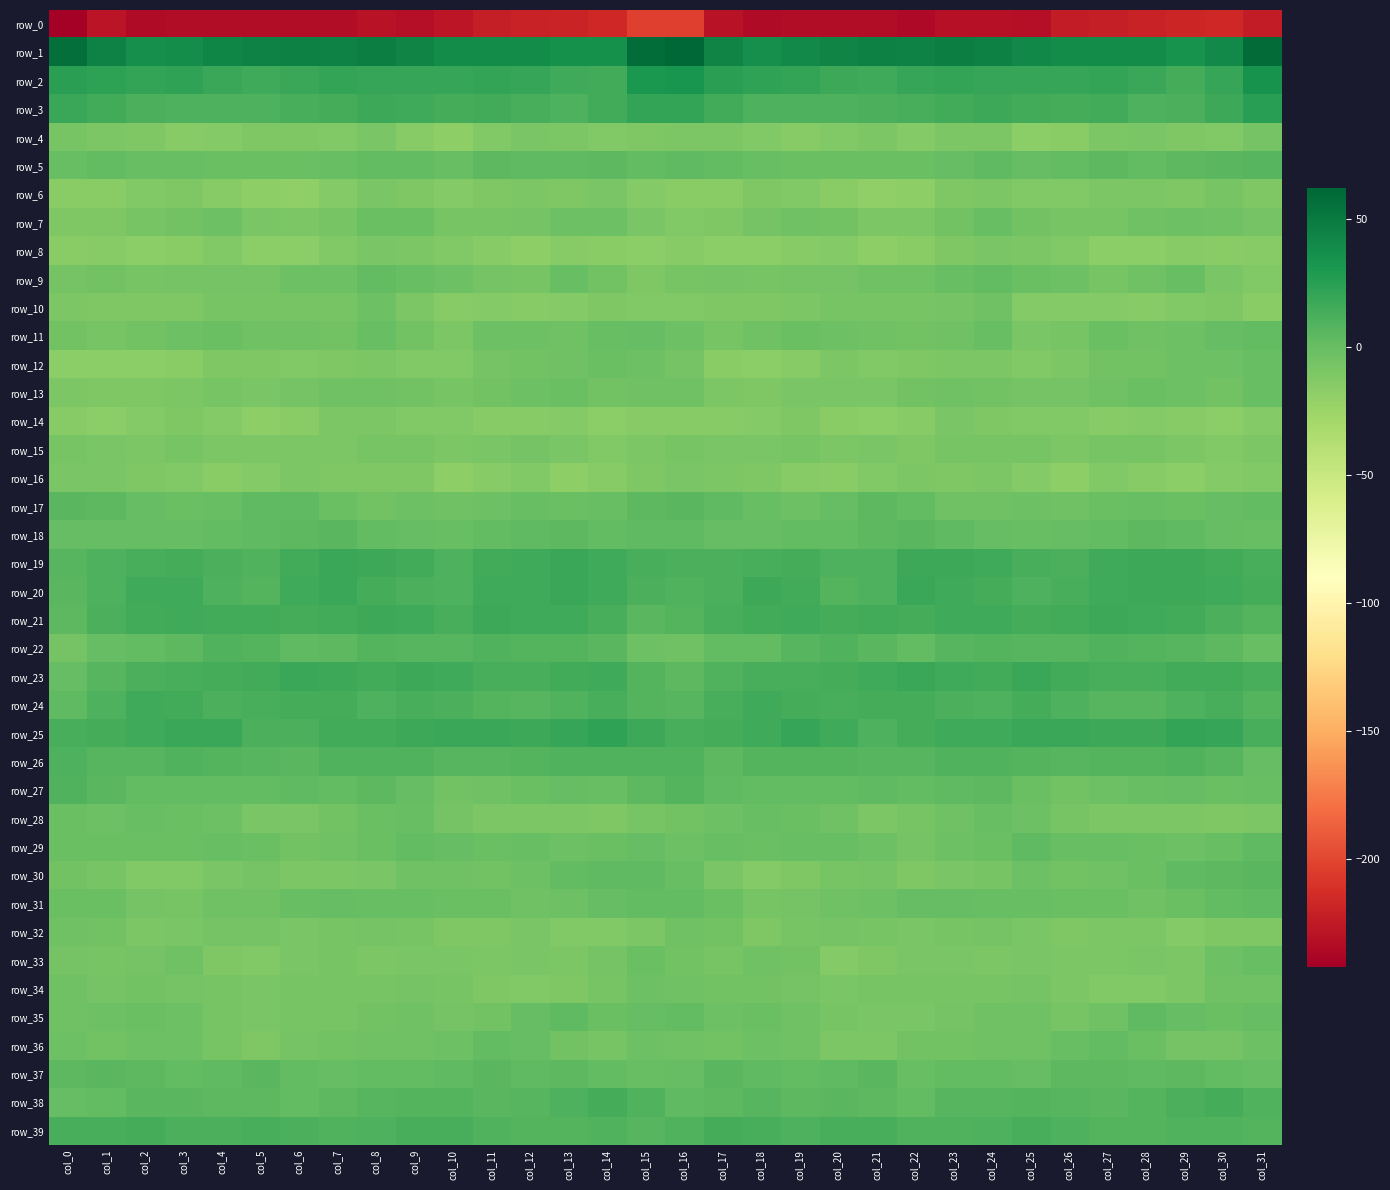

Reading left to right, list all the values displayed in this chart.

row_0: -242.0	-228.6	-234.8	-233.4	-232.6	-232.6	-233.4	-233.3	-229.6	-232.4	-226.7	-222.3	-220.3	-219.2	-217.0	-202.9	-203.7	-229.4	-234.8	-232.7	-232.7	-232.7	-234.9	-230.7	-231.0	-231.8	-223.7	-221.9	-220.1	-217.9	-216.2	-223.8
row_1: 56.4	44.4	37.0	38.2	42.4	45.2	45.9	45.0	47.4	43.2	38.9	38.4	39.1	35.4	35.4	58.0	61.6	43.4	36.6	40.0	43.3	46.4	44.3	46.8	46.4	40.7	39.1	38.3	38.6	34.0	40.4	59.0
row_2: 24.6	23.2	21.6	22.3	18.4	16.0	18.7	20.8	20.4	19.4	20.2	20.5	20.1	15.8	14.7	30.3	33.0	24.5	22.0	21.4	16.9	16.7	19.7	21.2	19.8	19.9	20.4	20.7	19.0	13.8	19.4	34.4
row_3: 18.6	15.6	11.4	10.1	10.8	10.5	12.8	13.7	17.4	16.5	13.8	15.1	12.5	10.9	14.9	20.9	20.5	15.6	10.3	10.5	10.6	11.6	12.7	15.1	17.9	15.3	14.0	15.5	10.6	12.0	18.0	26.3
row_4: -7.0	-10.1	-11.5	-14.0	-13.7	-11.0	-11.5	-12.1	-8.5	-14.3	-18.2	-11.7	-8.8	-9.8	-12.8	-11.2	-9.5	-9.8	-12.4	-14.7	-12.7	-10.2	-13.0	-10.2	-9.4	-17.2	-15.9	-10.0	-8.5	-11.3	-11.7	-5.7
row_5: -0.4	1.7	-0.0	-0.7	-1.9	-1.5	-1.0	-0.3	2.3	2.4	0.2	4.0	2.9	2.8	4.8	2.0	3.2	1.4	-0.3	-1.4	-1.7	-1.1	-1.4	1.0	2.9	1.2	1.6	4.1	2.2	4.1	5.3	6.4
row_6: -16.3	-15.9	-12.2	-10.8	-14.2	-18.2	-19.4	-13.8	-8.9	-11.2	-13.4	-10.6	-10.0	-11.4	-8.2	-13.0	-15.9	-15.4	-10.9	-11.9	-15.6	-19.3	-18.3	-11.0	-9.3	-12.7	-12.1	-10.2	-10.4	-10.5	-7.1	-11.4
row_7: -11.2	-10.9	-7.7	-4.7	-3.1	-8.6	-10.2	-7.9	-1.9	-1.9	-7.9	-7.0	-6.0	-2.6	-3.3	-8.3	-12.1	-10.8	-6.7	-3.5	-4.6	-9.7	-10.3	-5.4	-0.8	-4.6	-7.4	-7.1	-4.5	-2.3	-3.8	-5.8
row_8: -15.4	-15.1	-16.5	-15.5	-12.4	-17.2	-17.0	-12.6	-9.2	-9.6	-12.0	-14.7	-17.7	-14.3	-15.5	-16.7	-14.7	-16.4	-16.5	-14.3	-13.2	-17.9	-16.2	-10.5	-9.2	-10.3	-12.3	-16.8	-16.6	-14.0	-16.3	-14.1
row_9: -6.4	-5.4	-7.1	-6.6	-6.2	-6.0	-3.3	-2.6	1.5	-0.1	-2.7	-5.8	-6.9	0.2	-4.8	-10.5	-7.0	-6.4	-7.5	-6.2	-6.6	-4.4	-3.6	-0.9	1.7	-1.6	-2.8	-7.7	-4.0	-0.3	-8.5	-11.7
row_10: -9.3	-10.9	-10.6	-10.7	-7.7	-7.5	-6.9	-7.8	-3.1	-10.3	-14.7	-13.1	-14.1	-13.0	-10.8	-12.5	-12.4	-11.2	-11.1	-9.7	-7.1	-7.1	-7.6	-6.2	-3.6	-14.0	-13.4	-13.6	-14.1	-12.0	-11.4	-16.2
row_11: -5.2	-8.0	-4.8	-2.4	-1.2	-4.2	-4.4	-5.2	-0.4	-4.8	-10.2	-3.2	-2.2	-4.5	0.1	0.7	-3.2	-7.3	-3.4	-1.8	-2.3	-3.9	-5.4	-3.5	-0.3	-8.2	-8.0	-1.4	-4.0	-2.9	1.1	1.9
row_12: -16.5	-16.7	-16.5	-15.7	-10.8	-11.2	-11.8	-10.6	-9.9	-12.1	-11.9	-6.2	-5.7	-3.9	-1.8	-3.2	-6.9	-15.7	-16.4	-14.3	-10.1	-11.9	-11.3	-10.2	-10.3	-12.7	-9.7	-5.1	-5.6	-2.6	-2.3	-0.3
row_13: -9.9	-10.7	-11.0	-9.7	-7.9	-8.8	-6.2	-3.6	-4.2	-5.5	-7.1	-5.2	-2.3	-2.1	-4.5	-3.9	-4.2	-9.5	-11.2	-8.6	-8.4	-8.2	-5.2	-3.4	-4.6	-6.3	-6.4	-4.4	-1.5	-2.7	-5.2	0.2
row_14: -14.7	-16.8	-13.4	-11.5	-13.9	-17.7	-15.7	-10.2	-10.3	-11.7	-12.0	-14.2	-14.1	-13.7	-16.8	-14.5	-14.9	-15.0	-12.9	-11.3	-16.2	-17.4	-14.2	-8.9	-11.6	-11.7	-12.1	-15.1	-13.3	-14.8	-16.8	-13.3
row_15: -7.7	-8.9	-9.8	-7.8	-9.4	-9.3	-10.2	-9.5	-7.0	-7.2	-9.4	-8.4	-6.2	-9.1	-12.3	-9.9	-7.7	-9.1	-9.2	-7.7	-10.0	-9.2	-11.1	-7.8	-7.3	-7.8	-9.3	-7.2	-7.1	-10.3	-12.4	-10.1
row_16: -8.4	-8.7	-10.9	-12.4	-15.9	-13.8	-9.5	-10.5	-10.9	-11.1	-17.6	-14.5	-12.2	-17.6	-14.4	-10.5	-8.3	-9.9	-10.7	-14.2	-15.9	-11.9	-9.4	-11.3	-10.3	-13.4	-17.9	-12.1	-14.6	-17.1	-13.0	-12.4
row_17: 6.0	4.7	0.8	-1.9	-0.9	3.0	2.8	-1.9	-4.8	-2.6	-4.0	-2.8	-0.1	-1.0	-0.1	4.8	6.0	3.4	-0.5	-2.1	0.5	3.9	1.5	-4.1	-3.8	-3.1	-3.9	-1.5	-0.1	-1.0	0.6	2.3
row_18: 0.3	0.7	1.2	1.4	1.9	2.9	5.0	5.2	1.8	0.3	-0.4	2.1	3.7	4.3	1.9	3.5	3.2	1.2	0.8	2.2	1.8	3.9	5.6	3.8	1.0	-0.6	0.7	2.6	4.7	3.2	1.2	0.1
row_19: 7.2	10.4	13.1	13.8	11.9	9.6	14.6	18.2	17.1	14.8	10.9	15.4	16.7	19.0	15.8	13.1	11.0	11.4	13.2	13.9	10.4	10.7	17.1	17.7	16.5	12.7	12.0	16.2	18.1	17.8	15.1	12.4
row_20: 5.7	10.0	16.1	16.8	9.8	8.2	16.2	18.2	14.1	11.8	10.0	15.9	16.6	18.8	16.3	12.0	9.7	12.0	17.2	14.9	7.6	10.6	18.8	16.2	13.4	10.3	12.2	16.4	17.6	18.1	15.9	13.4
row_21: 4.3	11.5	15.2	16.1	14.6	15.2	14.2	14.7	17.0	16.0	13.2	17.6	16.5	15.8	13.2	5.7	7.5	13.2	15.5	15.8	14.4	15.4	13.3	16.1	16.8	14.4	14.7	17.8	15.9	15.4	11.9	8.0
row_22: -6.9	0.4	2.6	4.2	9.5	7.4	2.9	4.5	8.2	7.3	6.4	8.7	8.4	7.4	5.3	-3.0	-4.0	2.0	1.9	6.6	9.7	5.5	2.1	6.8	7.9	6.7	7.1	8.9	8.1	6.7	4.6	-0.8
row_23: 0.3	6.8	11.9	12.7	13.7	14.9	18.3	17.4	14.9	17.7	16.2	12.9	12.7	14.8	15.9	7.7	4.4	8.7	12.5	12.7	14.2	16.2	18.4	16.2	15.3	18.3	14.5	12.5	12.9	15.6	15.5	12.4
row_24: 3.8	9.8	15.9	15.2	12.1	13.3	13.8	13.5	10.4	12.9	11.1	7.7	6.6	8.8	12.2	7.8	6.4	12.5	16.2	13.7	12.4	13.6	14.1	12.1	10.7	13.4	9.9	6.7	6.8	10.1	12.2	8.6
row_25: 12.5	13.8	15.7	19.2	19.1	11.7	11.6	15.6	15.5	17.9	18.5	18.5	17.5	19.6	22.2	17.0	13.0	14.4	16.7	20.2	16.7	10.5	13.5	15.7	15.9	18.5	19.1	17.9	17.4	21.0	20.4	12.7
row_26: 10.6	6.7	6.3	8.8	8.5	6.3	6.1	9.0	9.1	8.8	7.3	7.2	7.8	8.9	9.4	9.5	9.2	5.0	8.2	8.5	7.8	6.2	6.8	9.4	8.7	8.3	7.2	7.6	7.8	9.5	7.1	0.4
row_27: 9.7	6.1	2.3	1.5	1.8	2.5	2.7	2.4	4.1	1.4	-5.3	-4.0	-1.5	1.2	-0.4	4.5	8.0	3.7	2.2	1.5	1.9	2.9	2.5	2.7	4.2	-1.8	-5.3	-2.9	-0.2	1.0	-1.9	-0.4
row_28: -1.0	-2.4	-0.5	-1.4	-2.3	-8.2	-8.9	-5.3	-1.4	-0.9	-6.3	-9.4	-10.1	-9.9	-10.6	-7.5	-5.2	-2.4	-0.3	-1.7	-3.9	-9.8	-7.6	-4.2	-0.0	-3.1	-7.6	-9.7	-10.2	-9.8	-11.4	-9.7
row_29: -1.1	-1.5	-1.0	-0.9	-0.6	-1.4	-4.7	-4.2	-2.1	2.2	1.4	-2.0	-0.3	-3.1	-1.8	0.3	-2.2	-0.7	-1.2	-0.7	-0.7	-2.2	-5.8	-2.9	-1.2	3.4	-0.9	-0.8	-1.4	-2.9	-0.6	3.0
row_30: -4.9	-7.8	-12.8	-12.4	-9.1	-6.0	-9.4	-9.9	-8.5	-4.2	-3.9	-5.1	-2.5	1.5	3.5	3.4	-0.5	-8.7	-13.5	-11.4	-7.4	-6.6	-10.5	-9.2	-7.5	-3.0	-5.0	-3.9	-1.3	2.6	3.9	6.1
row_31: -2.0	-1.2	-6.0	-7.3	-4.3	-3.5	-0.1	1.1	-0.3	0.2	-1.7	-1.3	-3.5	-3.2	0.8	1.6	2.3	-1.1	-7.9	-5.9	-4.2	-2.3	1.0	0.4	-0.2	-0.5	-1.9	-1.6	-4.4	-1.7	1.9	2.8
row_32: -4.2	-5.0	-9.4	-8.7	-6.3	-6.7	-8.8	-7.7	-6.8	-7.5	-10.8	-10.7	-9.0	-12.4	-12.2	-9.5	-4.4	-5.5	-10.5	-7.2	-6.6	-7.0	-8.7	-7.4	-6.3	-9.2	-11.2	-10.1	-9.4	-13.6	-11.0	-10.9
row_33: -6.0	-7.8	-6.5	-3.7	-10.9	-12.7	-9.0	-7.9	-10.0	-8.8	-8.5	-10.0	-8.6	-9.9	-6.7	-1.6	-5.6	-7.6	-4.4	-5.7	-13.3	-10.9	-8.4	-8.6	-10.3	-8.2	-9.4	-9.7	-8.5	-10.2	-3.2	-0.9
row_34: -4.0	-5.9	-5.2	-5.8	-7.7	-8.6	-7.3	-7.3	-7.4	-6.8	-7.8	-11.0	-12.4	-10.6	-7.1	-2.3	-3.4	-5.5	-4.9	-6.7	-8.4	-8.0	-7.5	-7.2	-7.5	-6.4	-9.5	-12.0	-11.9	-9.9	-4.4	-3.7
row_35: -4.2	-3.1	-1.9	-2.9	-7.0	-8.5	-7.9	-7.4	-5.0	-3.5	-6.7	-5.6	0.9	3.0	-1.8	1.2	2.0	-2.5	-1.6	-4.3	-8.0	-8.3	-8.4	-6.3	-4.3	-4.0	-7.9	-3.4	2.8	1.4	-1.8	0.6
row_36: -2.7	-4.9	-2.9	-2.4	-7.5	-11.0	-6.3	-5.1	-4.1	-4.1	-2.2	1.7	0.8	-4.5	-7.6	-3.0	-3.5	-4.6	-2.4	-3.5	-9.9	-9.6	-5.6	-4.9	-3.7	-4.1	-0.9	2.3	-1.2	-6.2	-6.3	-2.1
row_37: 4.1	5.7	4.6	1.9	2.7	5.1	1.8	0.3	2.3	1.6	3.0	5.3	3.4	5.0	2.6	-0.1	1.1	5.6	2.9	2.1	3.7	5.0	-0.3	1.5	2.2	1.4	4.2	4.9	3.4	4.7	2.0	0.8
row_38: 0.8	2.4	6.1	5.1	4.7	4.8	2.3	4.8	7.3	7.5	8.2	5.5	6.5	10.0	13.7	8.8	2.8	3.8	6.3	4.3	5.3	3.9	2.0	6.7	6.8	8.2	7.3	5.1	7.9	11.4	13.9	9.4
row_39: 12.5	13.1	14.1	11.2	11.8	12.5	11.2	8.9	10.4	12.5	12.2	9.1	7.5	8.3	9.6	7.1	9.4	13.3	13.0	10.7	12.5	12.7	9.6	9.6	10.8	13.1	10.9	8.4	7.4	9.2	9.0	7.9